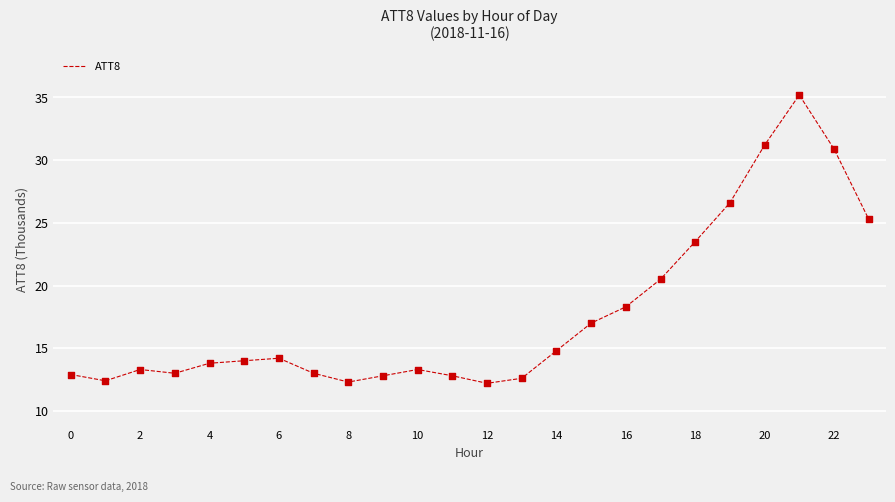

What is the smallest value displayed?

12.2